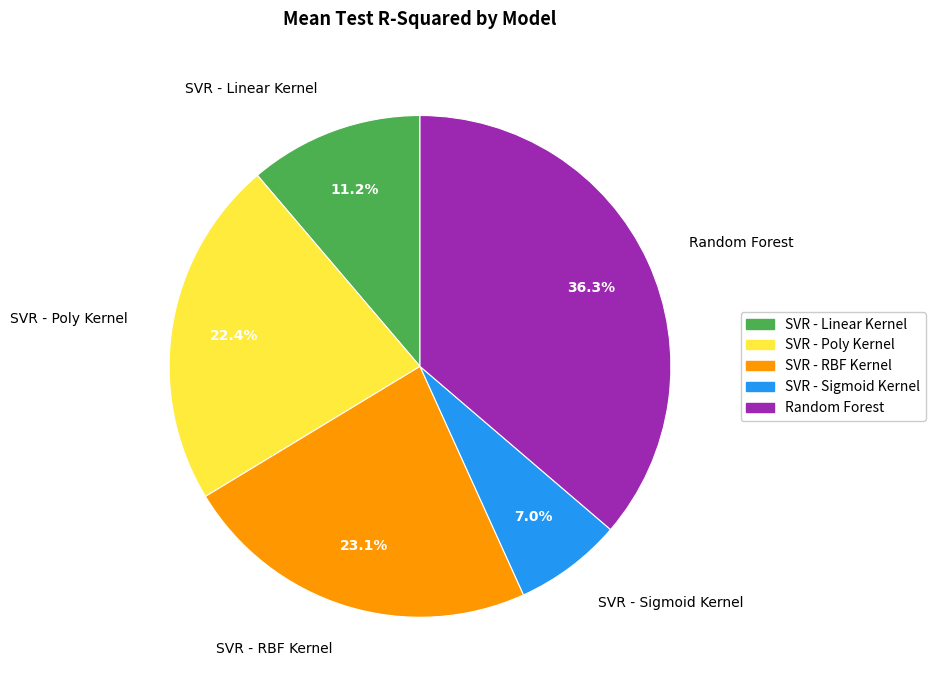

Which slice is the largest?

Random Forest